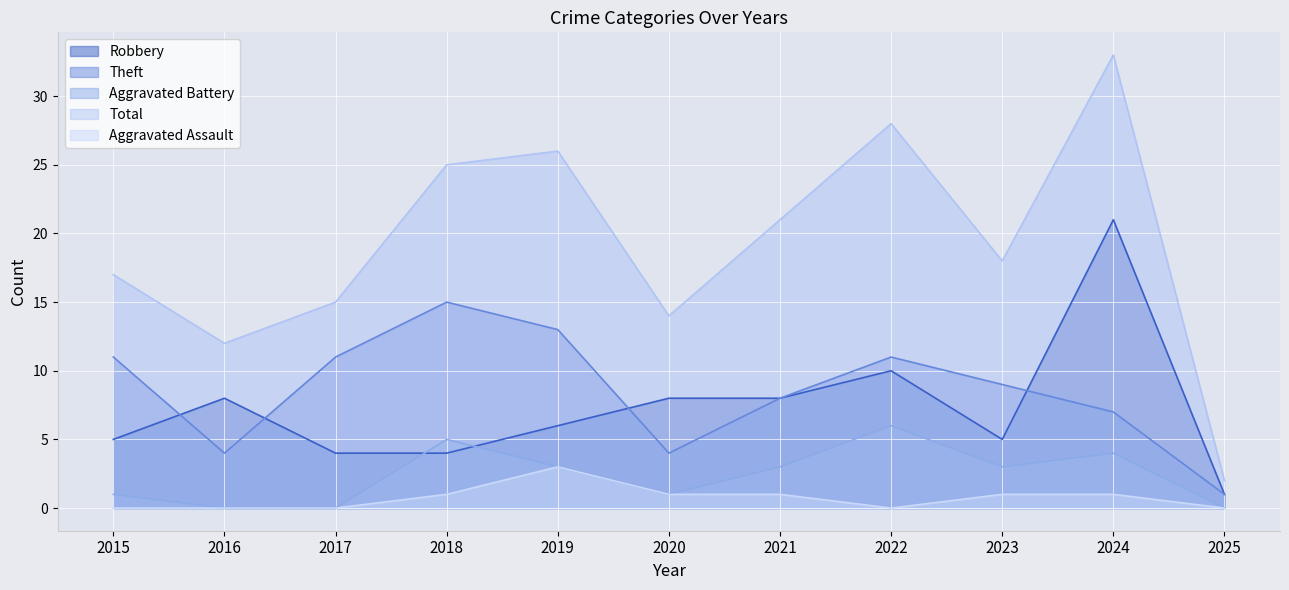

What is the difference between the Robbery values at 2024 and 2018?

17